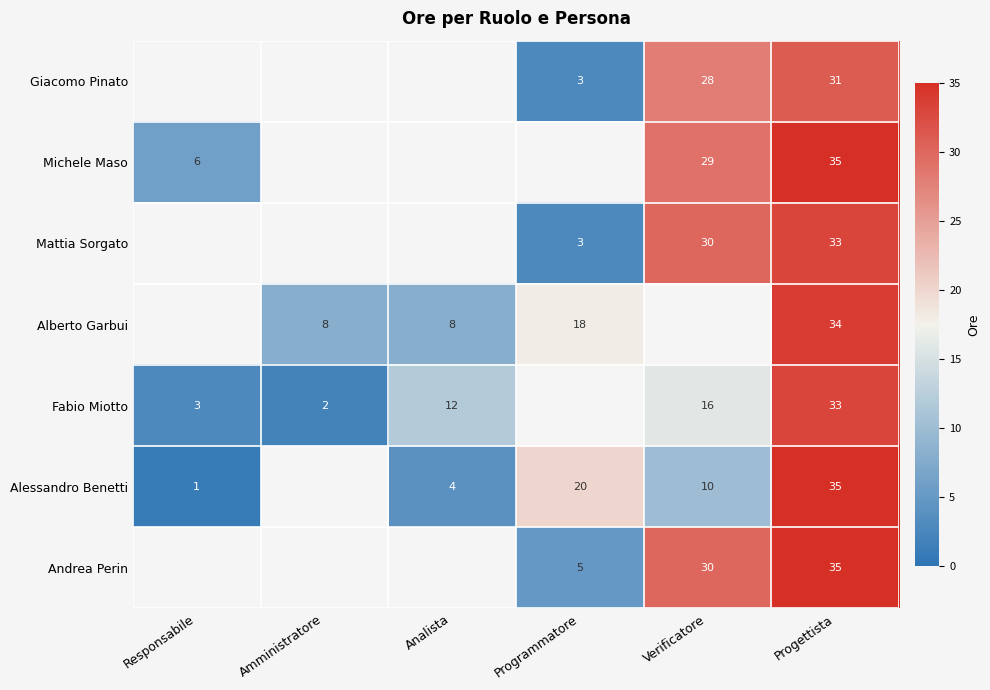

What is the spread (max minus min) of values at Progettista?

4